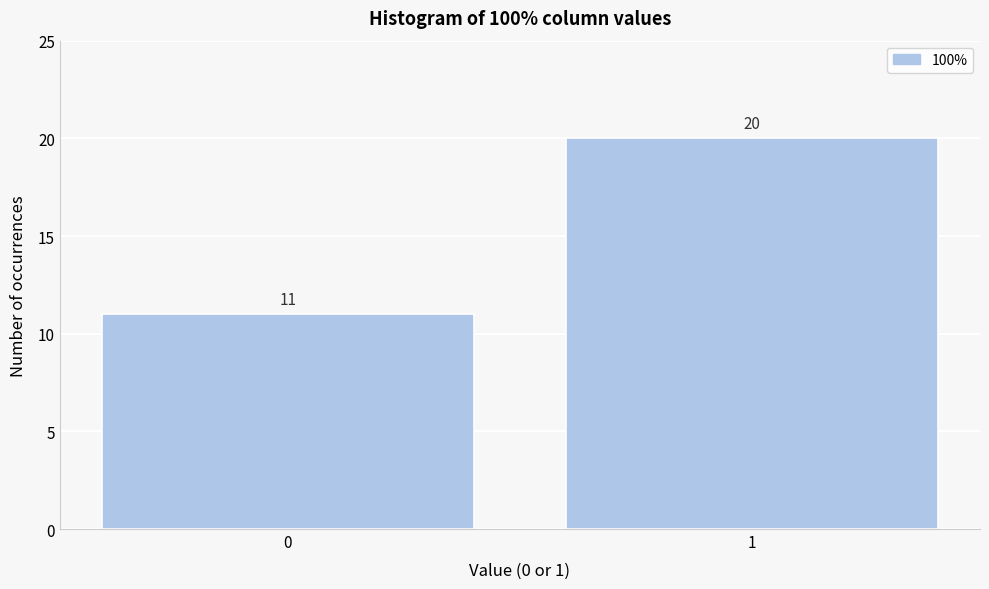

Reading right to left, list all the values displayed in this chart.

1=20	0=11